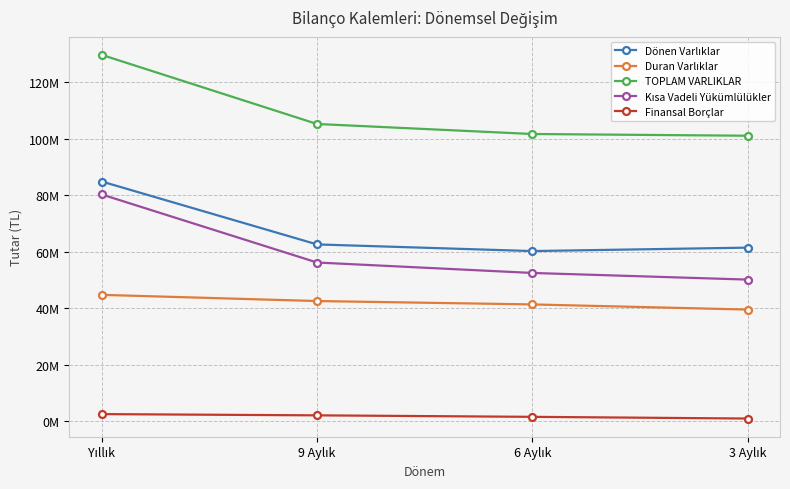

True or false: Dönen Varlıklar and TOPLAM VARLIKLAR cross at least once.

False